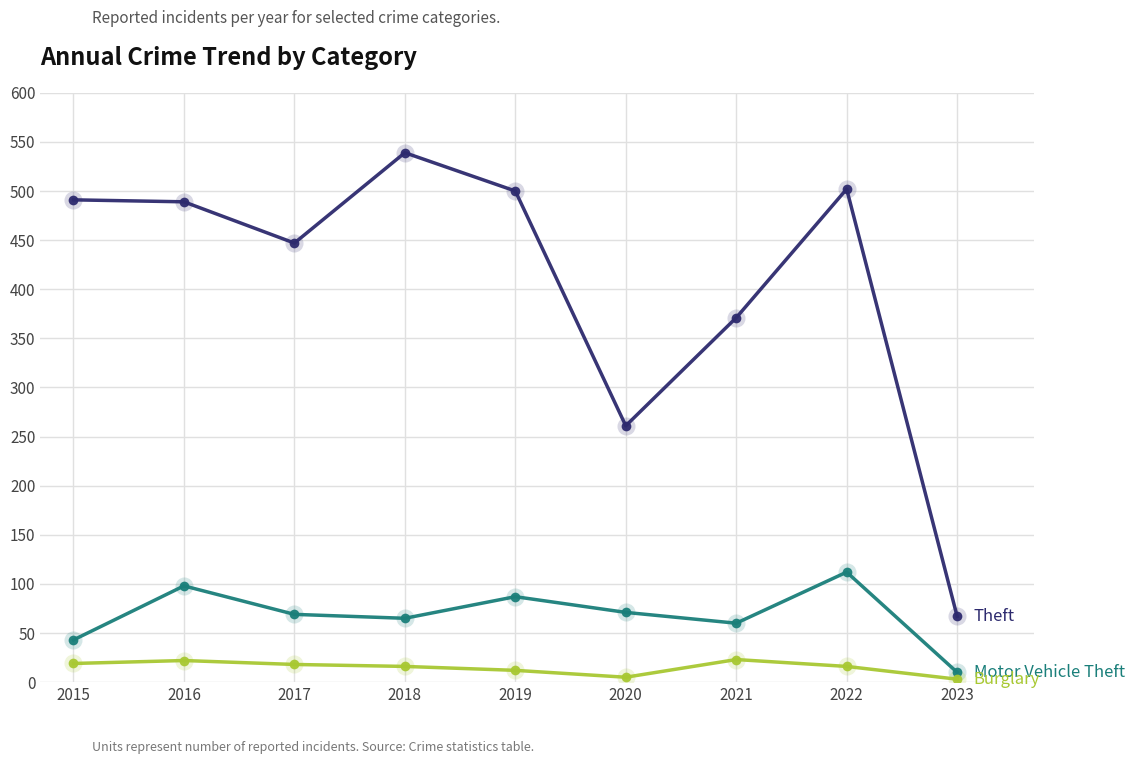

What is the spread (max minus min) of values at 2019?

488